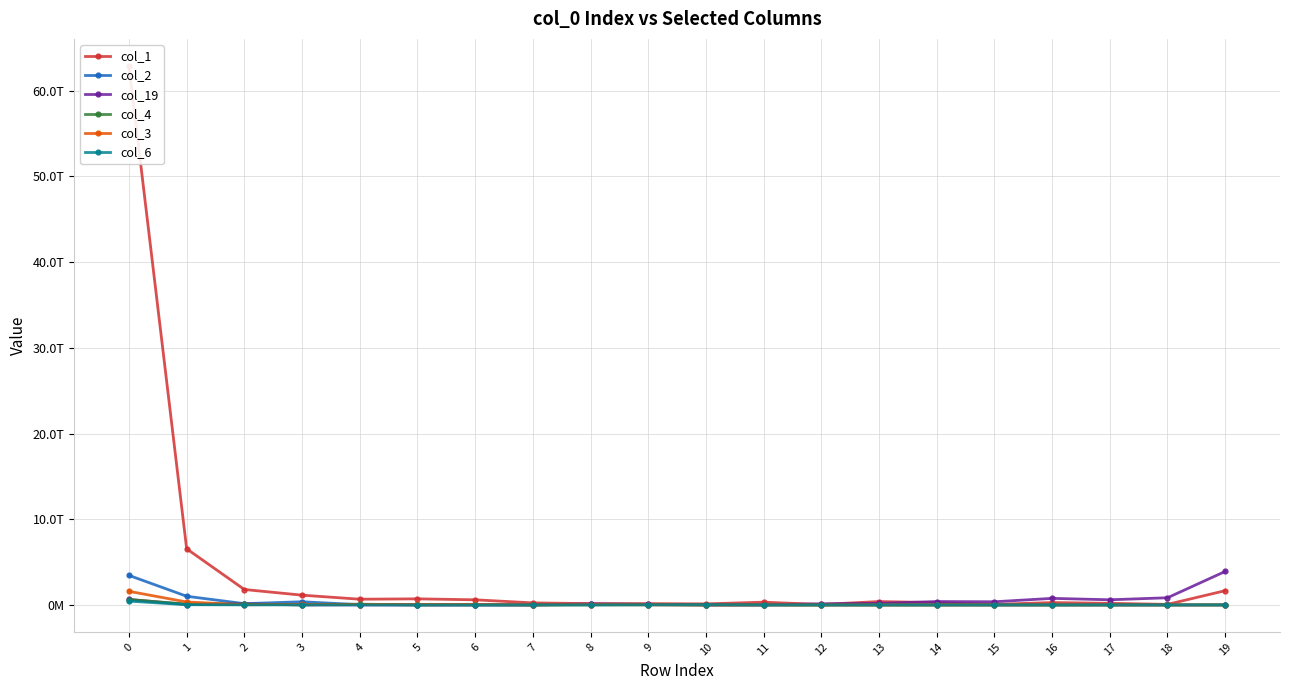

The col_19 series shows 602151495114 at 17. True or false?

True